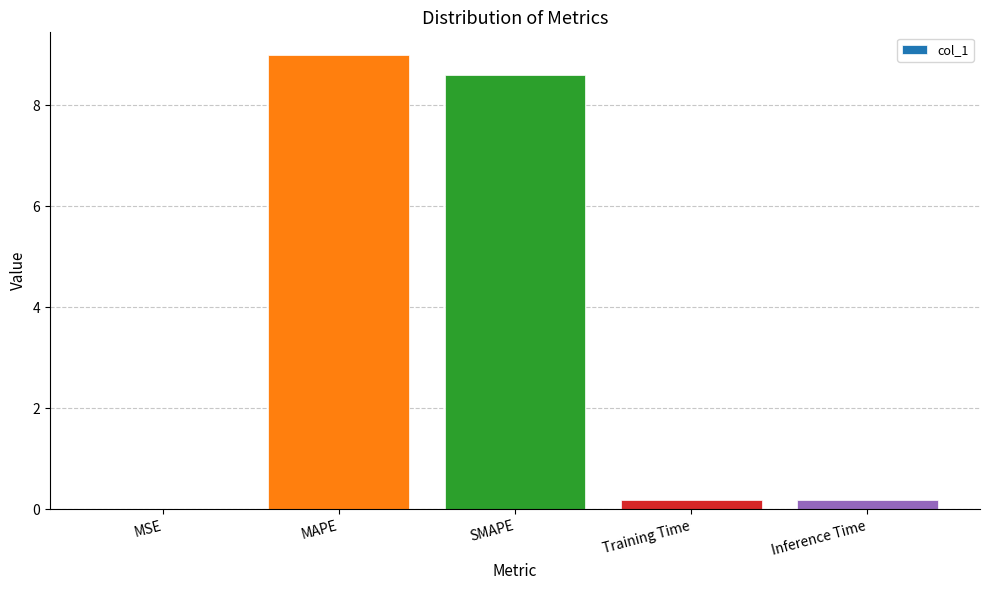

What is the difference between the values at Training Time and MAPE?

8.8